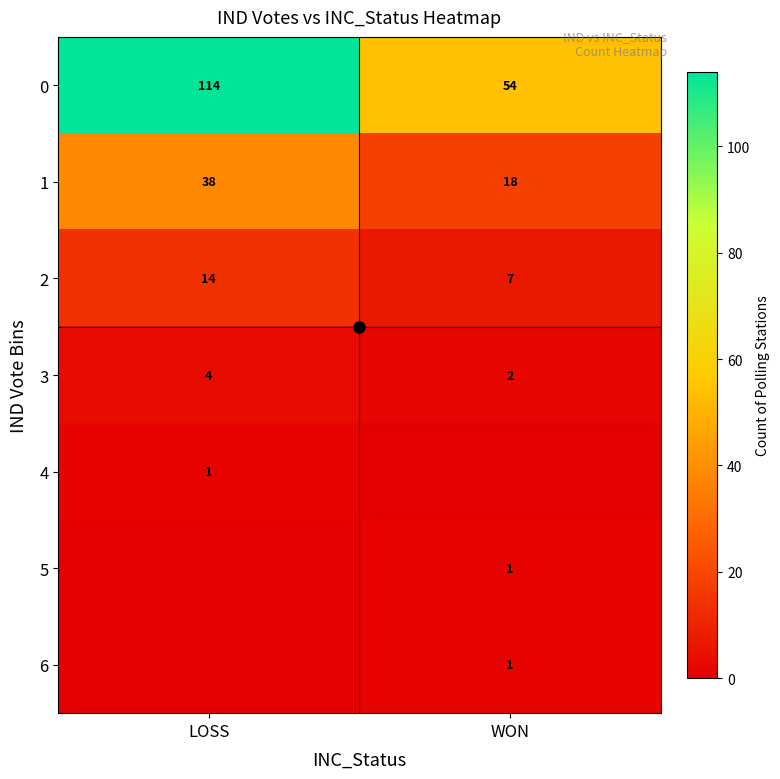

How many values in the 0 series are below 114?

1